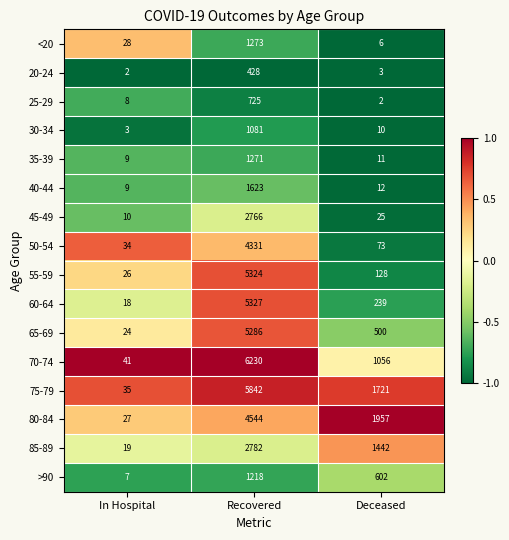

What is the lowest value of the >90 series?

7